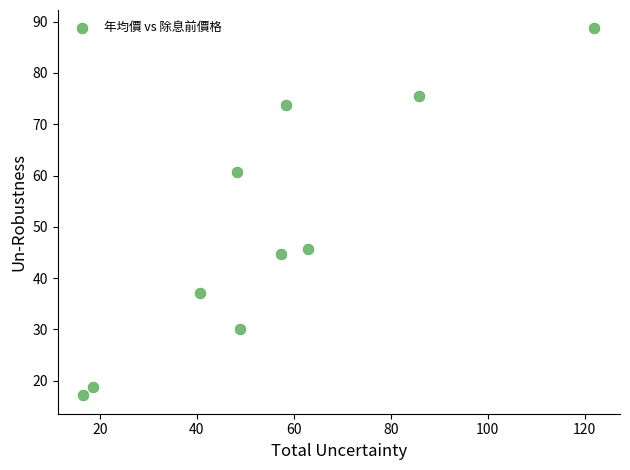

What is the range of X values (max minus min)?

105.4